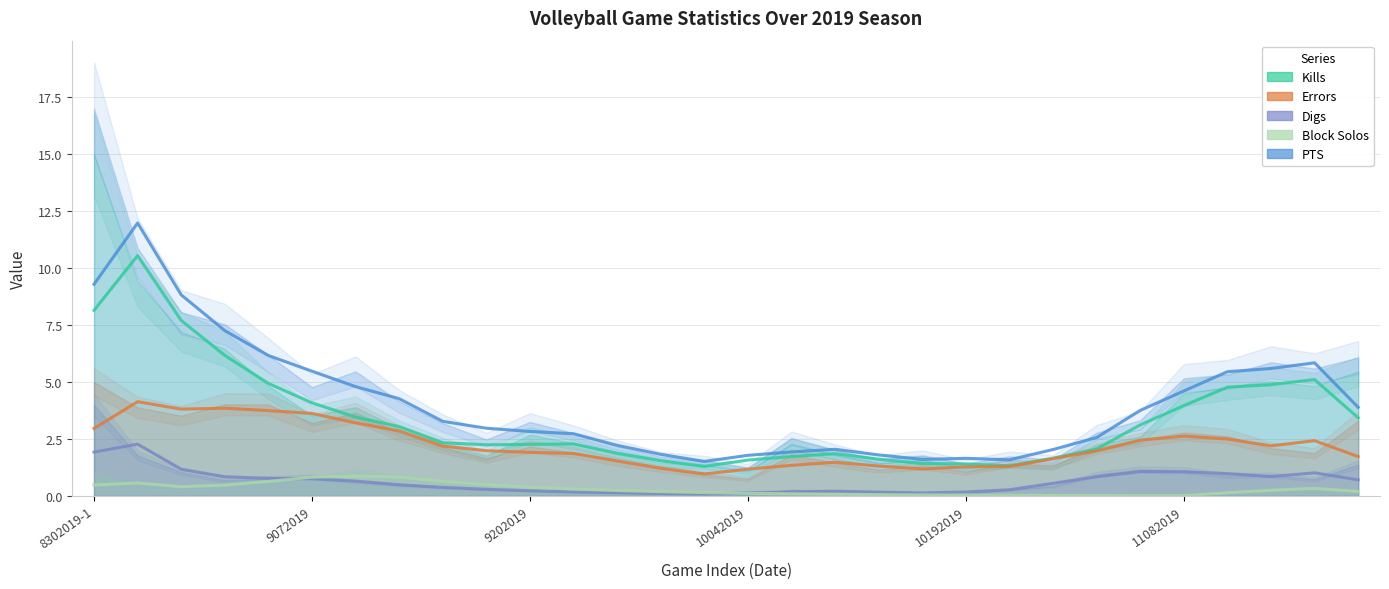

Between 13 and 9072019, which is larger?

9072019